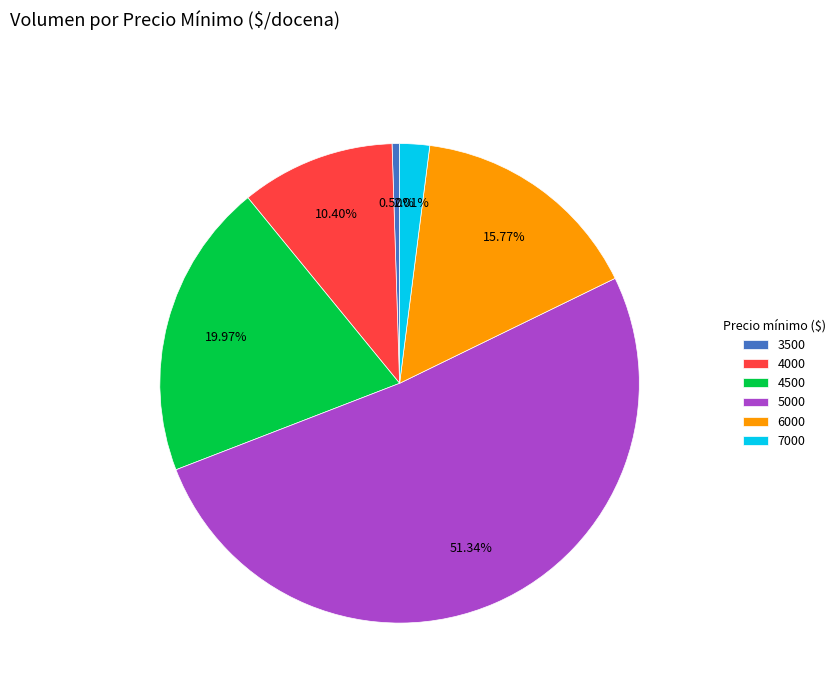

How many segments does this pie chart have?

6